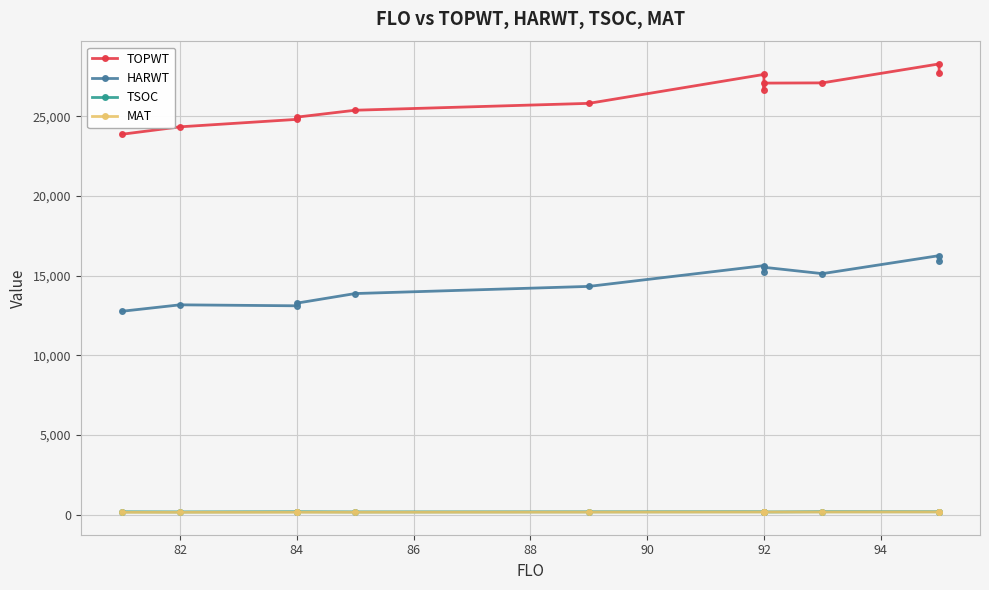

Which has a higher value, 92 or 90?

92